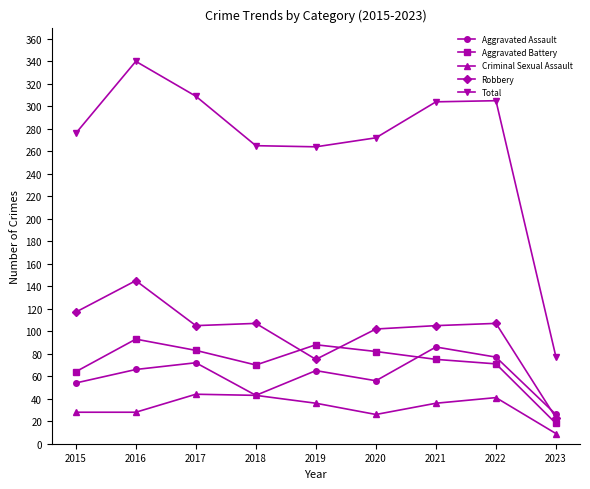

True or false: Total and Aggravated Assault cross at least once.

False